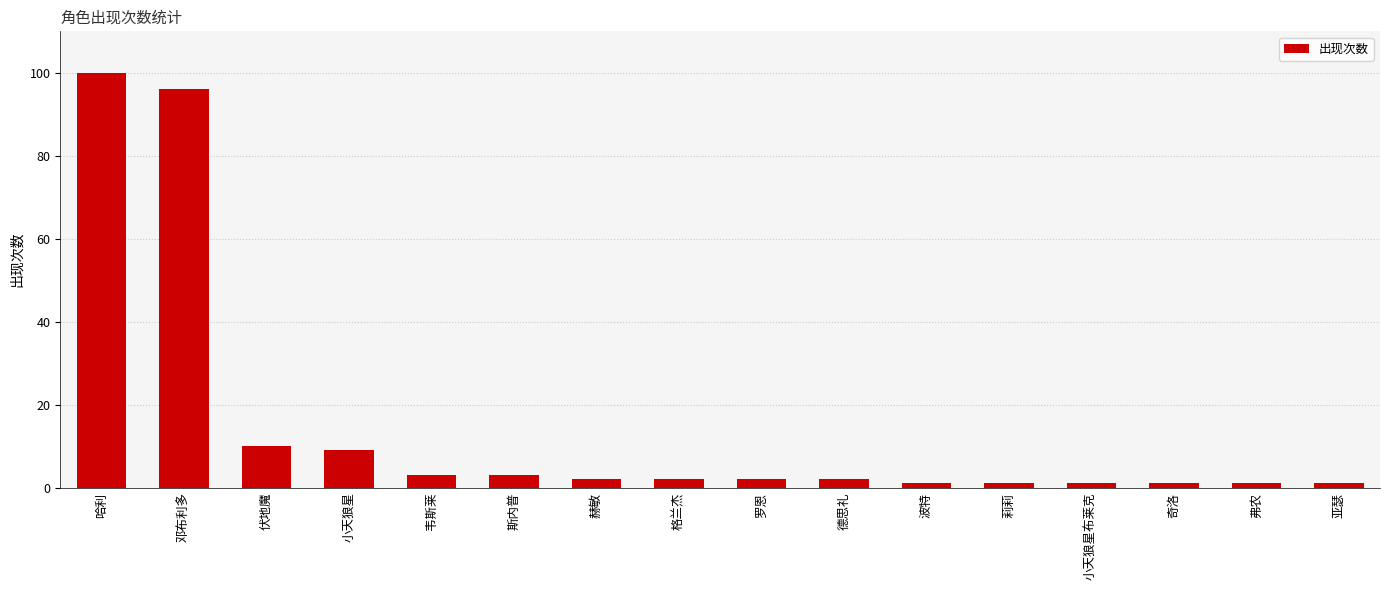

What is the smallest value displayed?

1